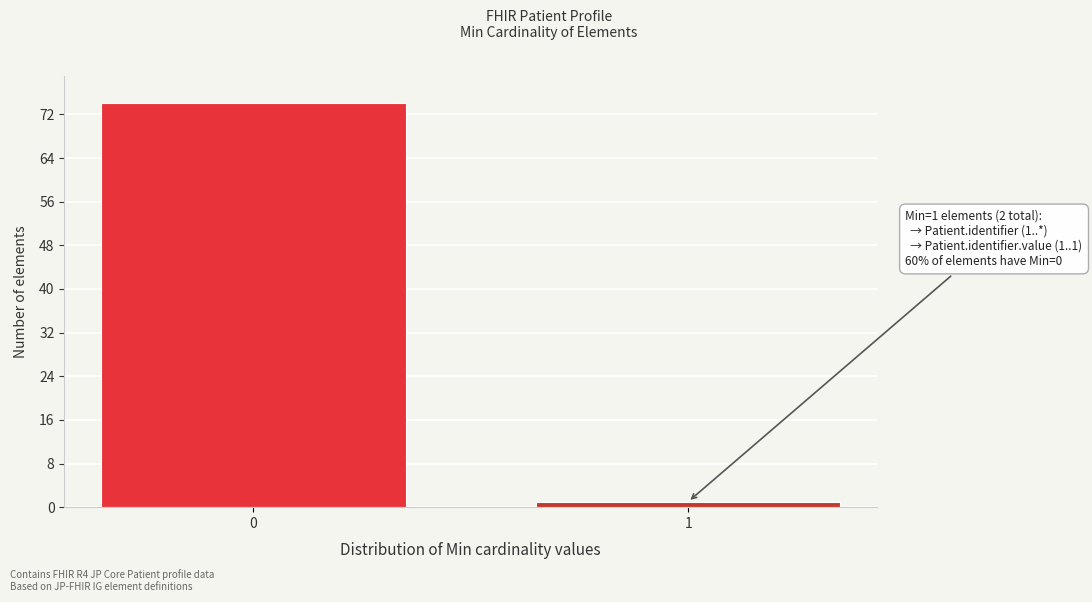

Reading left to right, what are all the values shown in this chart?

74	1